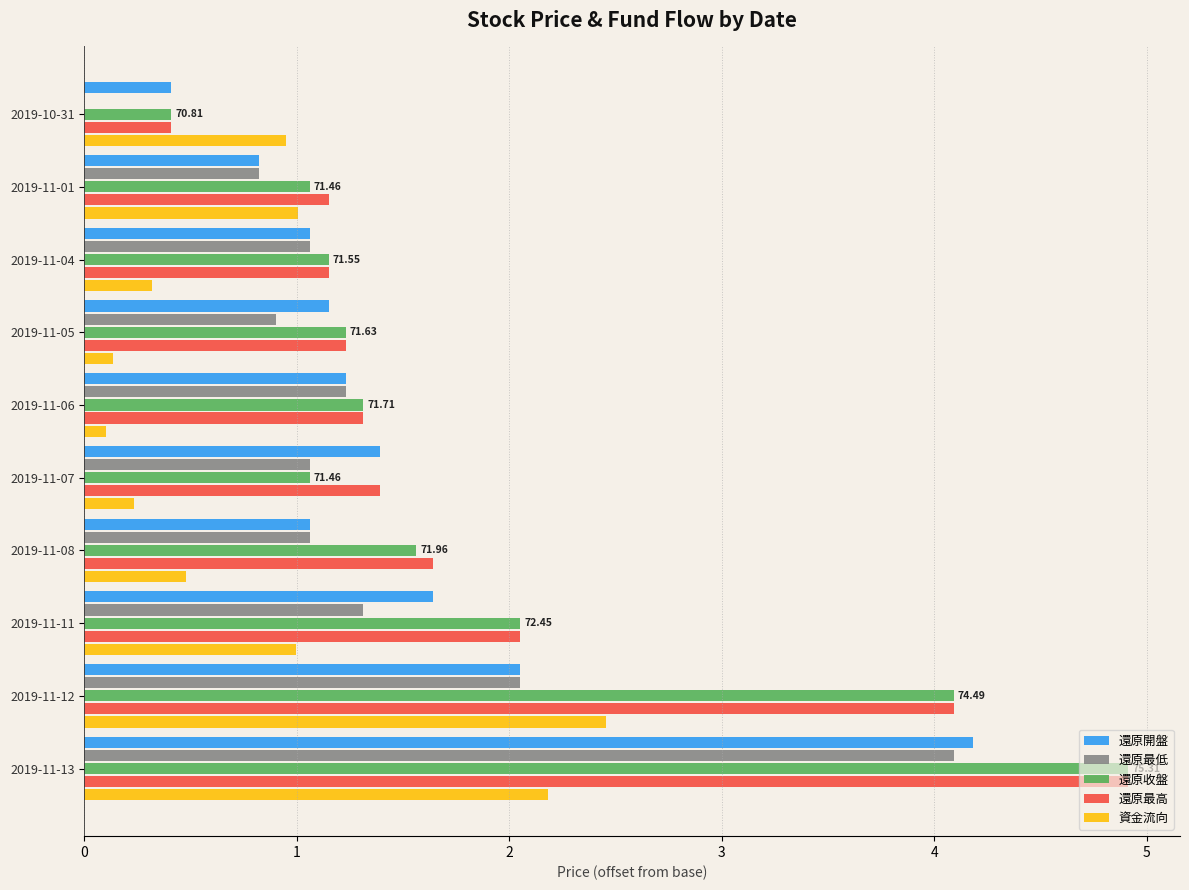

At which category is the sum across all series the highest?

2019-11-13